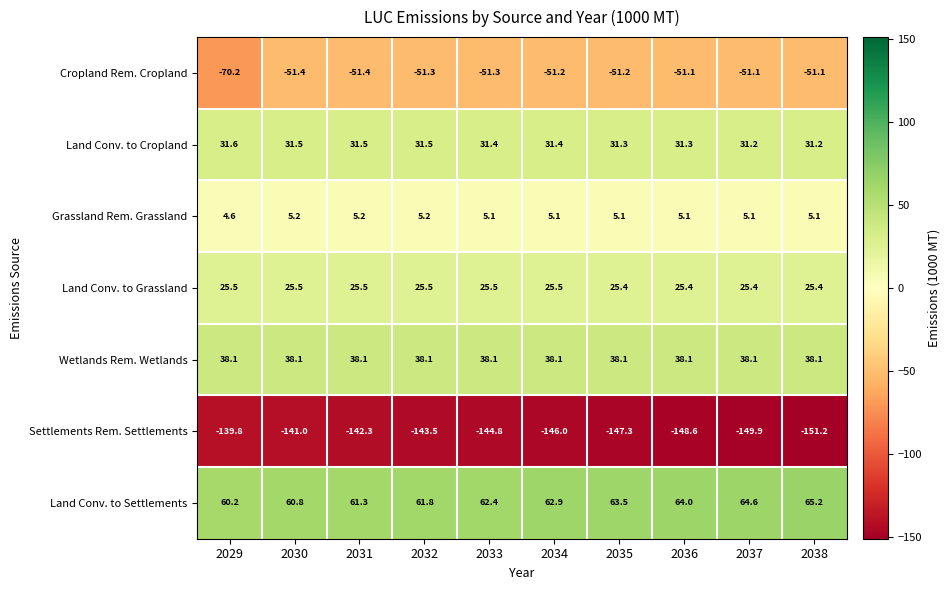

The Land Conv. to Grassland series shows 25.4 at 2038. True or false?

True